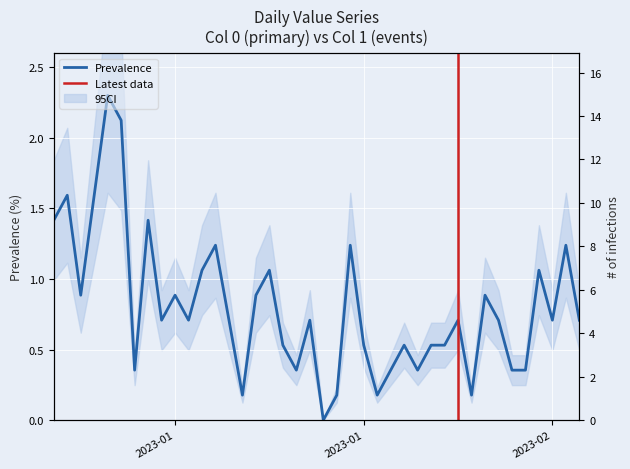

Where is the data nearest to the value 1?

2023-01-12